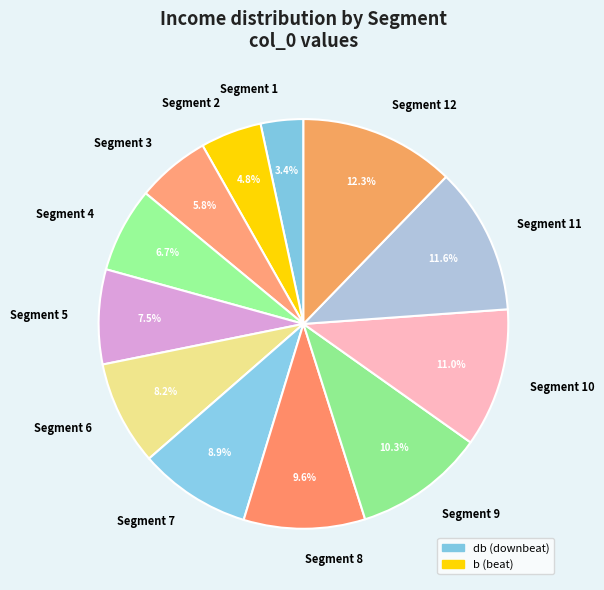

Does Segment 10 represent more than half of the total?

No